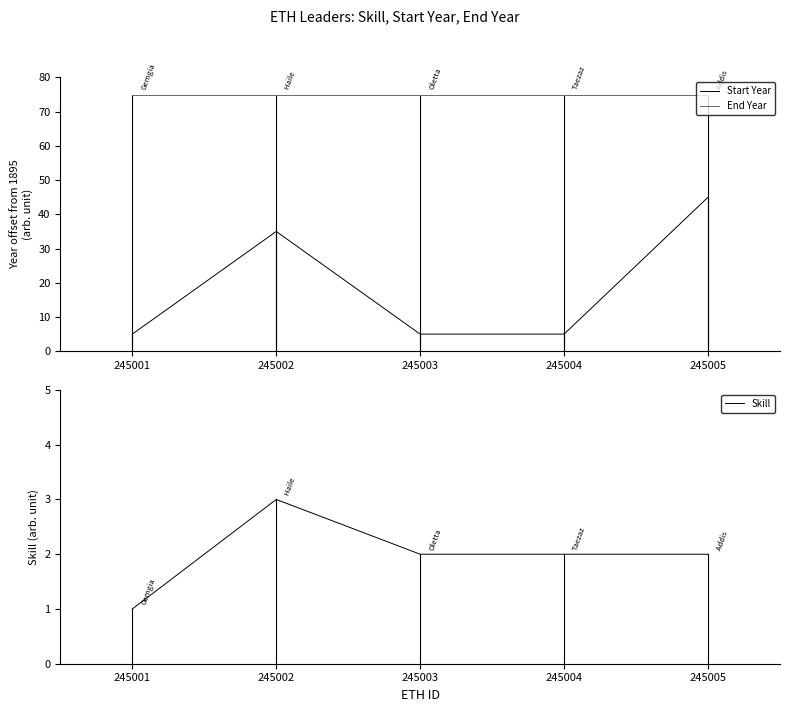

What is the sum of all Start Year values?

95